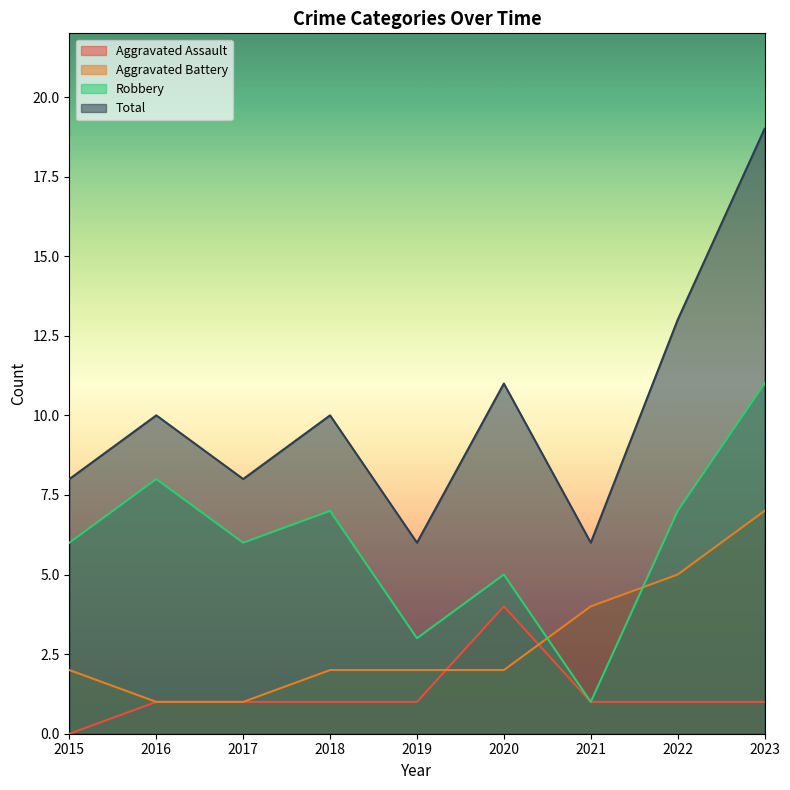

Rank the categories by Aggravated Assault value from highest to lowest.

2020, 2016, 2017, 2018, 2019, 2021, 2022, 2023, 2015